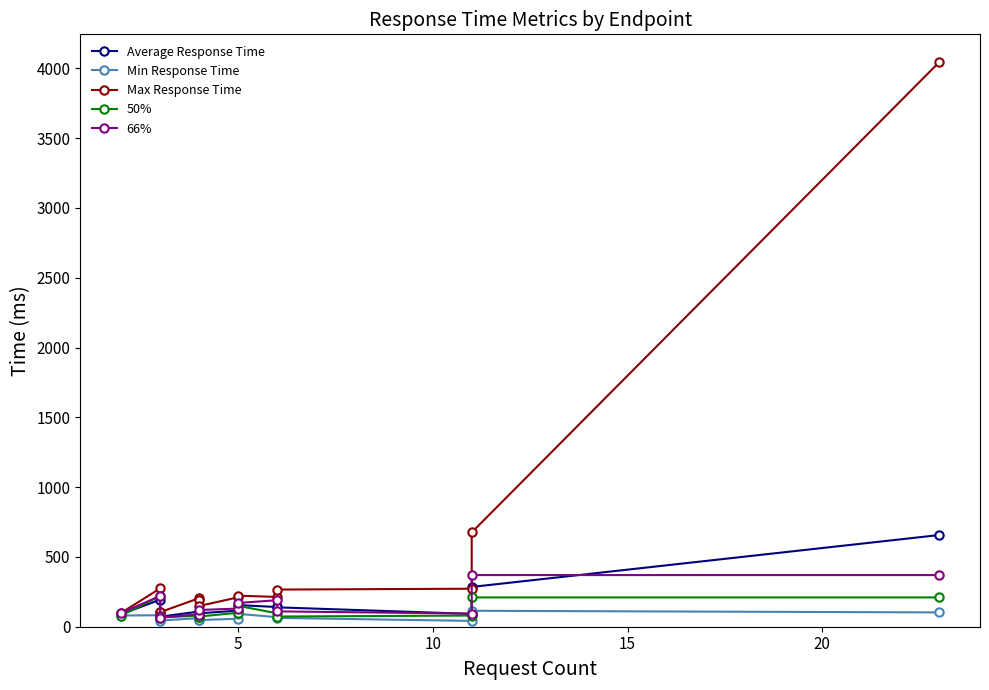

True or false: 66% and 50% intersect in this chart.

False